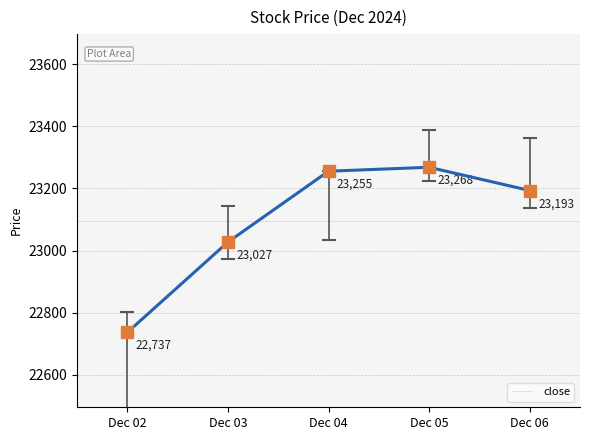

Rank the categories by value from lowest to highest.

Dec 02, Dec 03, Dec 06, Dec 04, Dec 05